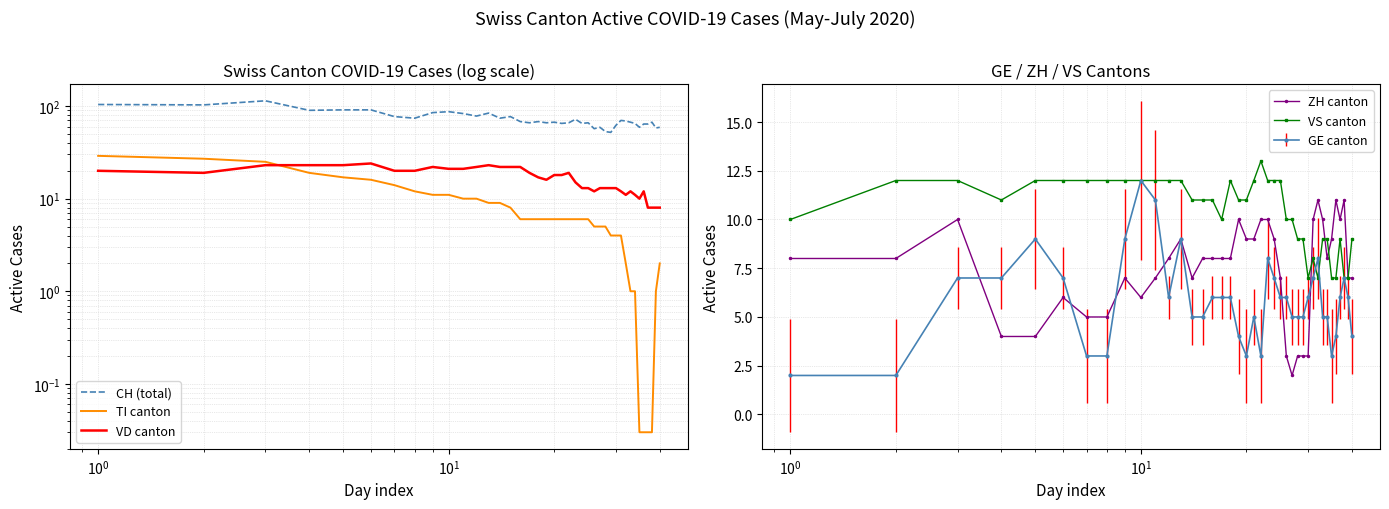

What is the value of the ZH canton point at the 40th from the left?

7